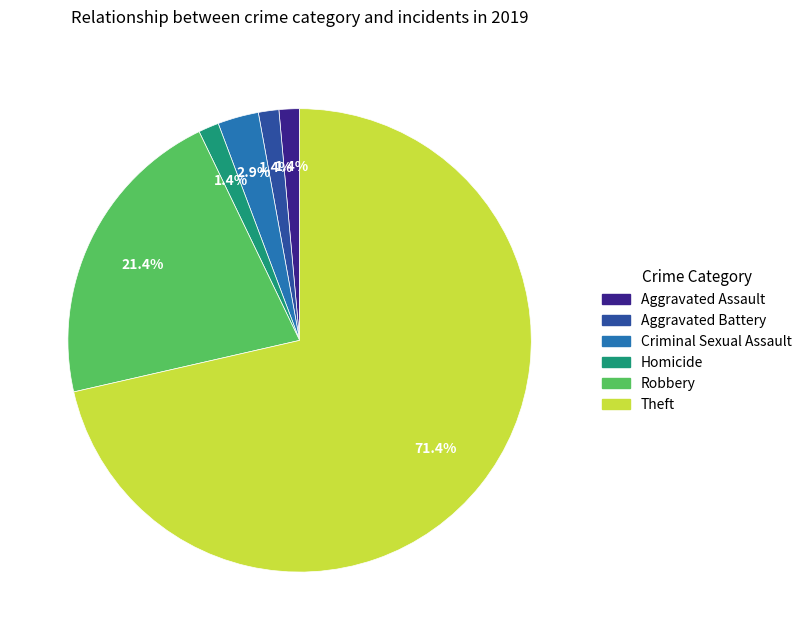

What is the largest slice in the pie chart?

Theft